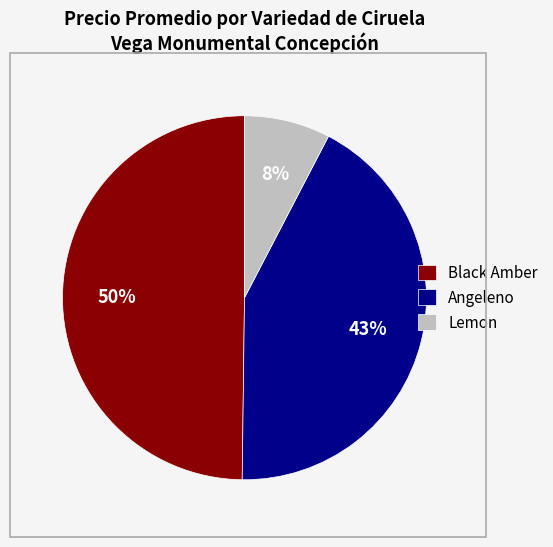

Count the number of slices in the pie.

3